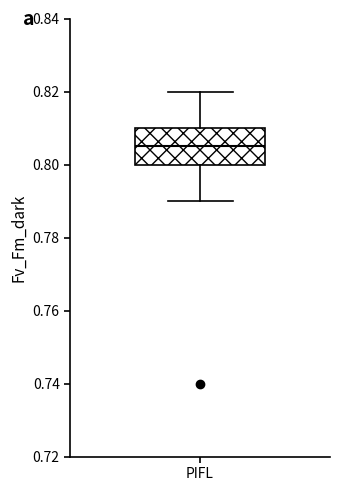

Transcribe this box plot: give where the median line is, the range the box spans, and where the two whiskers end, as read against the y-axis. The values are not printed on the chart, so give them approximately, as read against the axis.

median 0.806, box 0.800 to 0.810, whiskers 0.790 to 0.820